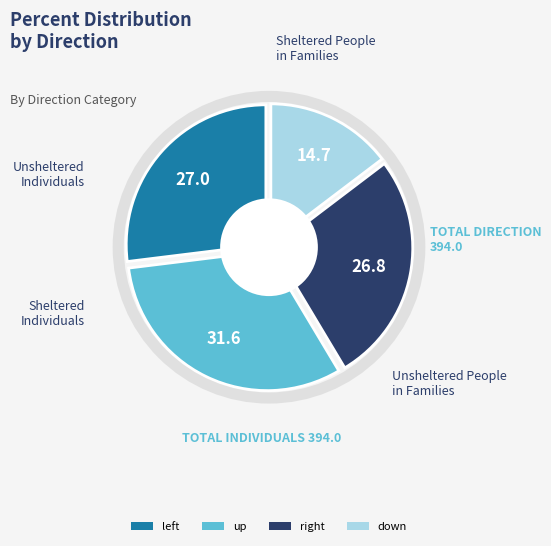

Is there a majority slice in this chart?

No